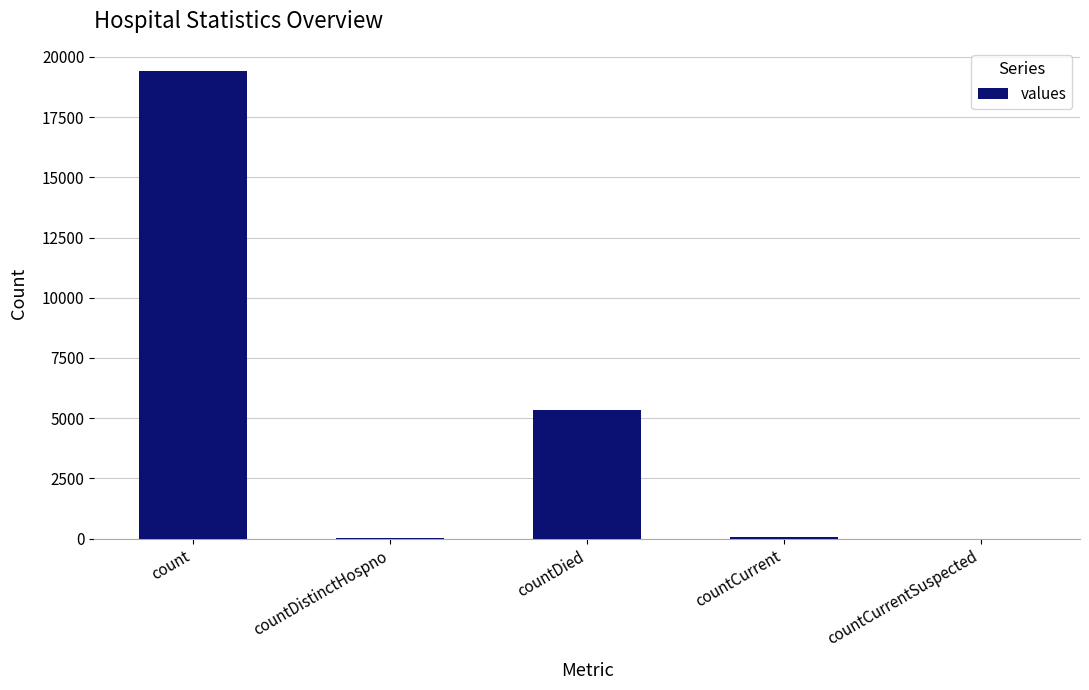

What is the maximum value shown in the chart?

19420